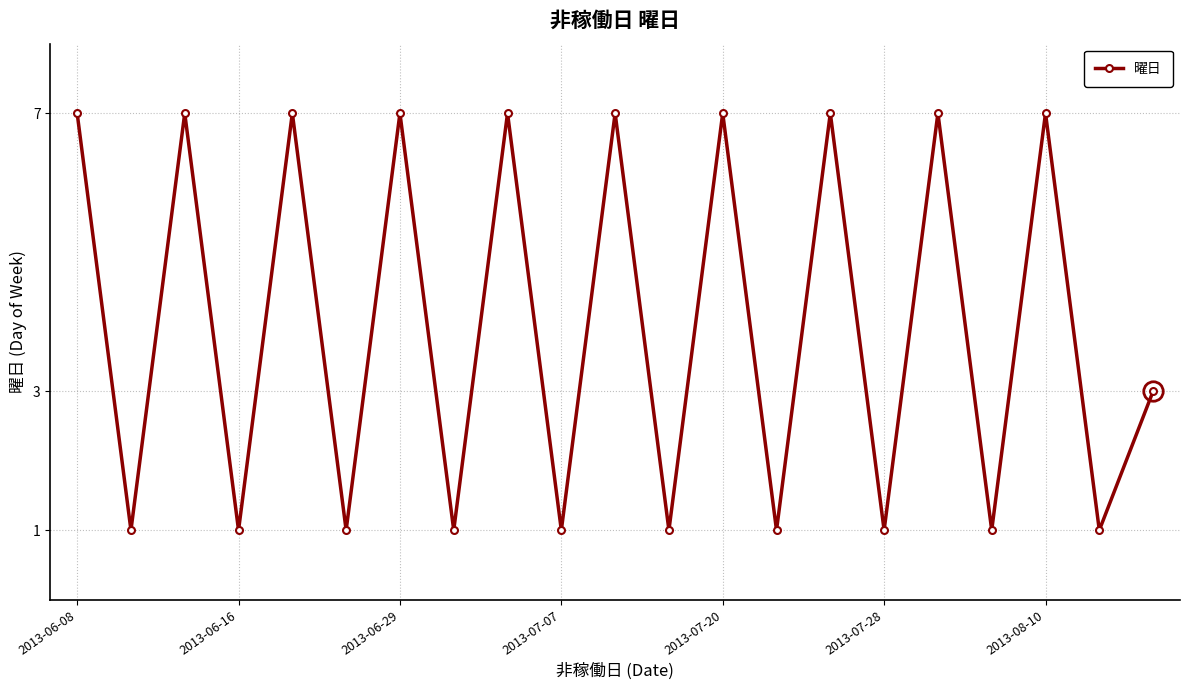

Is this an area chart (filled region under the line)?

No